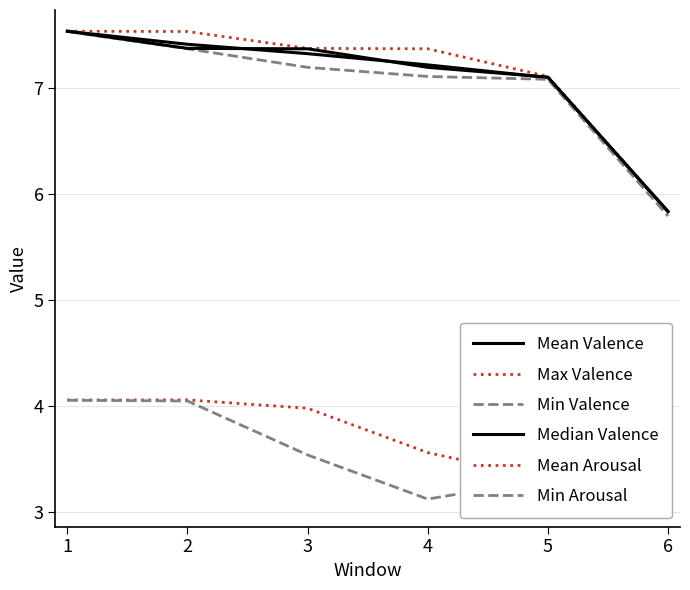

At which label is Mean Arousal closest to 3?

5